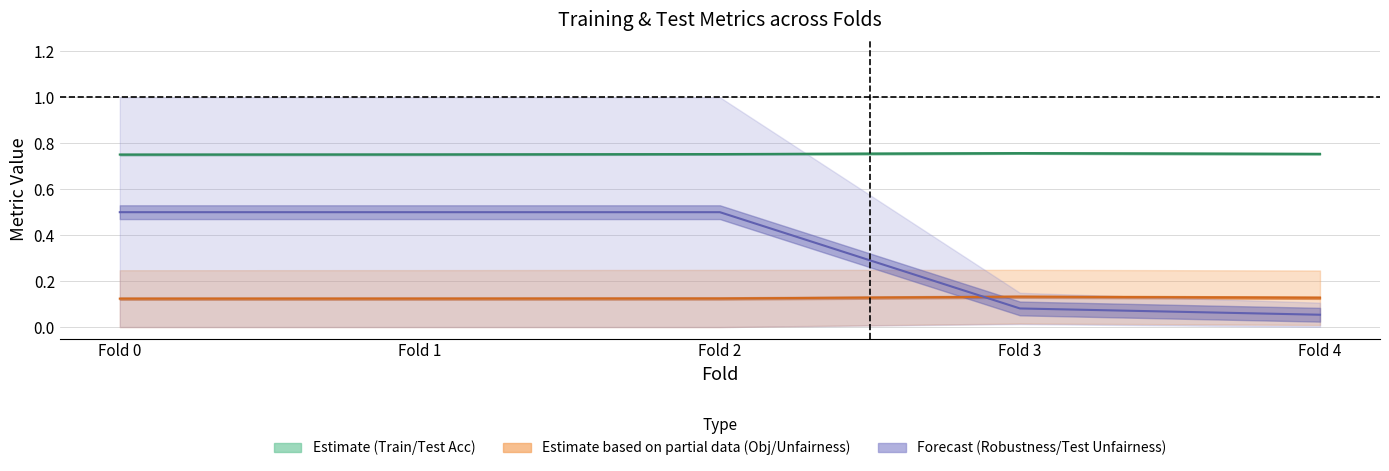

Where is the first local maximum for Estimate (Train/Test Acc)?

Fold 3